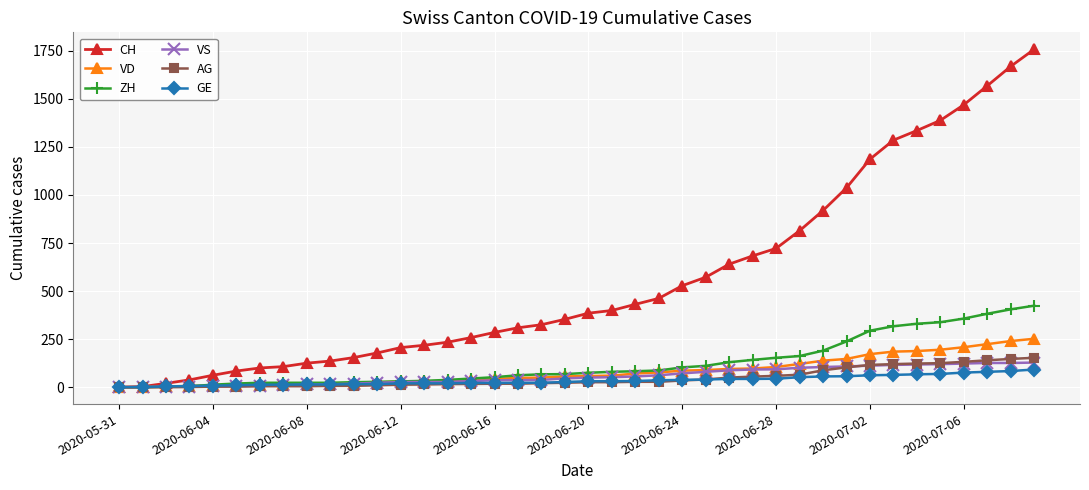

What is the greatest value displayed?

1758